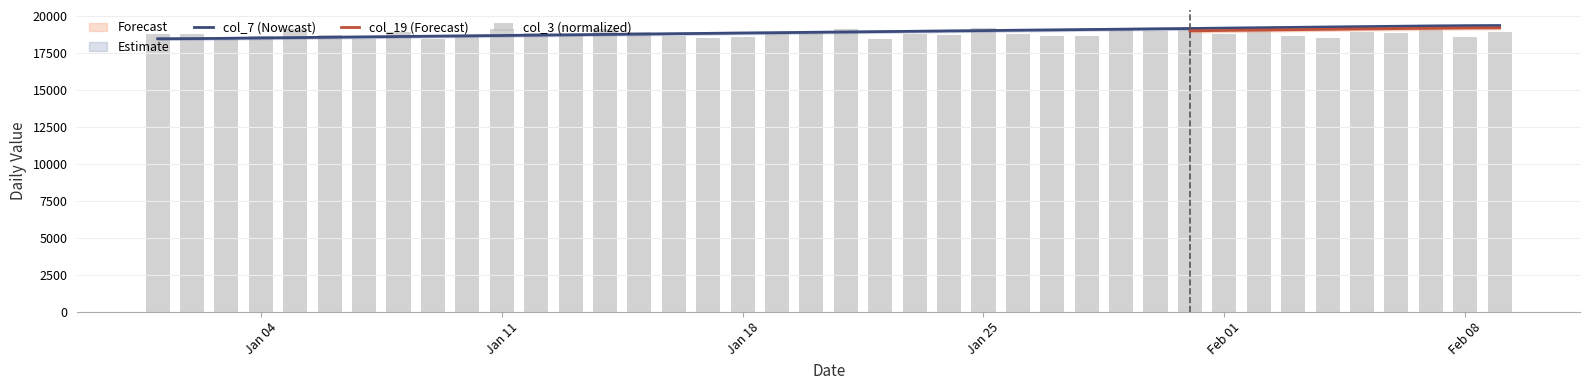

What is the sum of all col_3 values?

752382.8